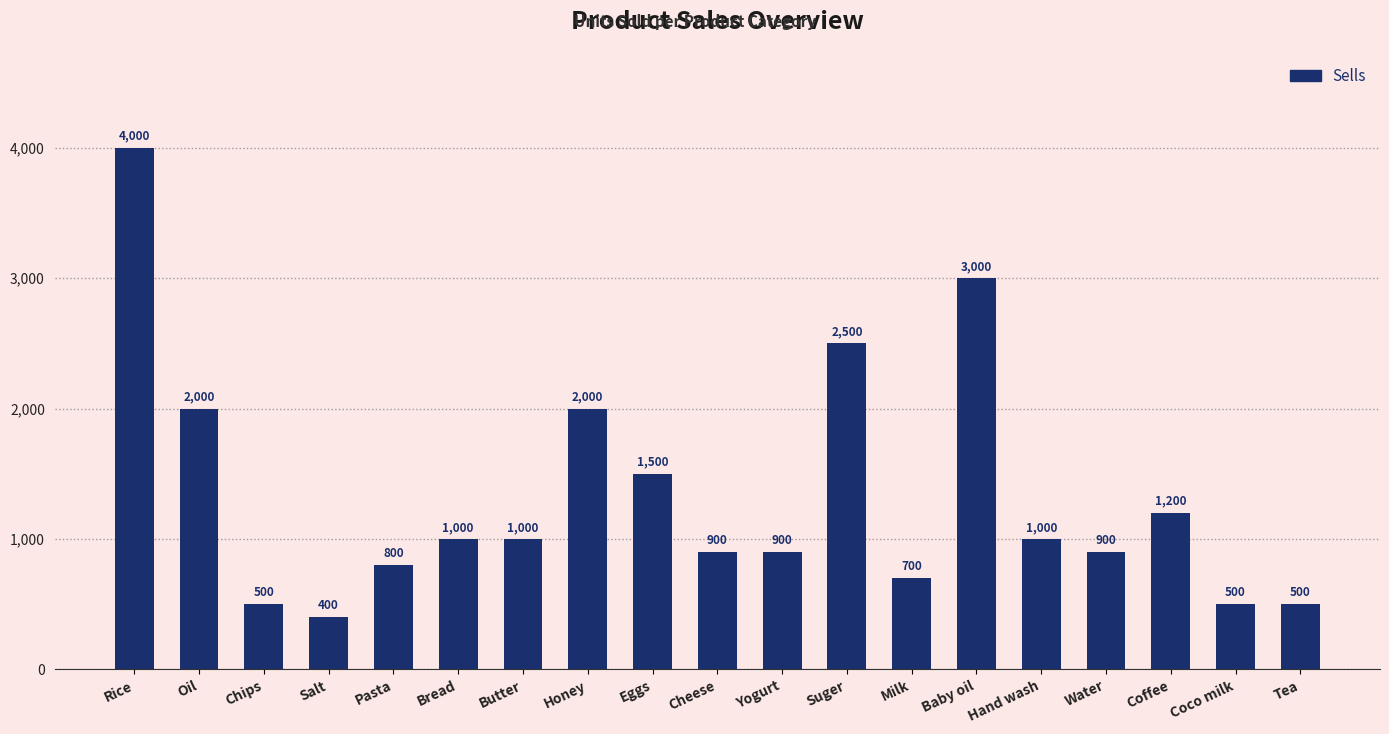

What is the label of the 14th bar from the left?

Baby oil